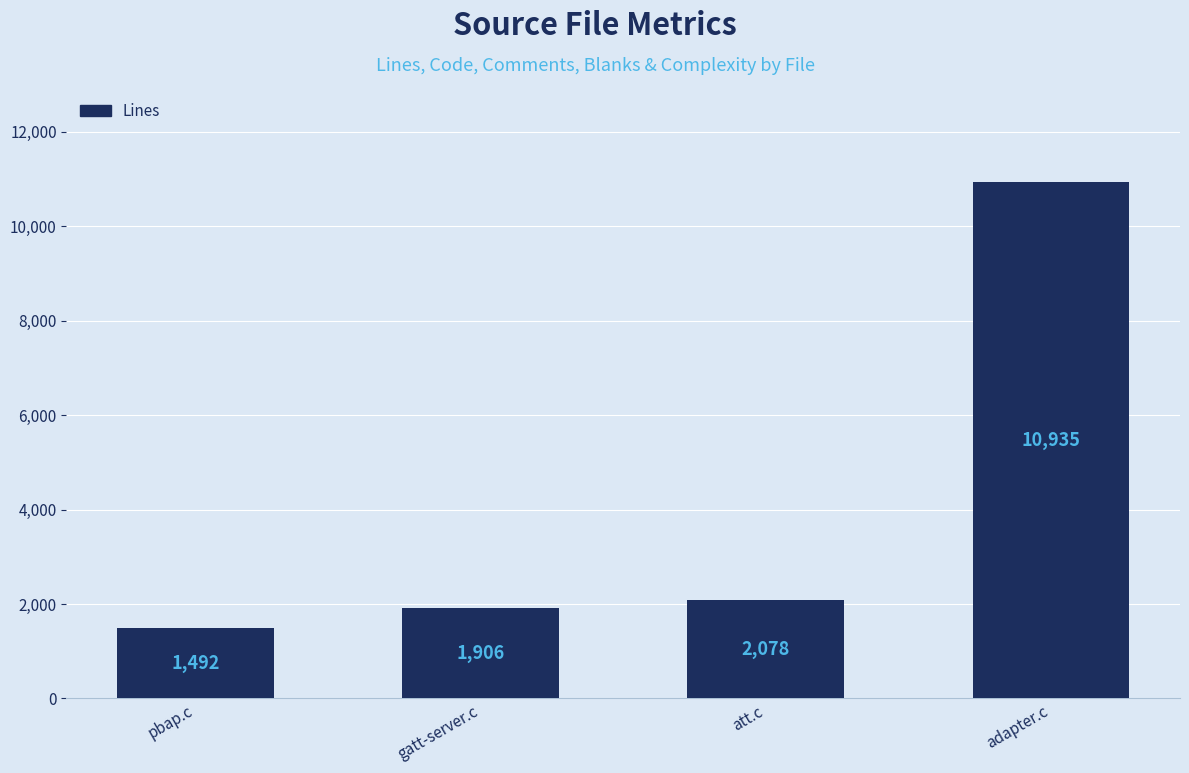

What value does the data have at adapter.c, to the nearest 50?

10950